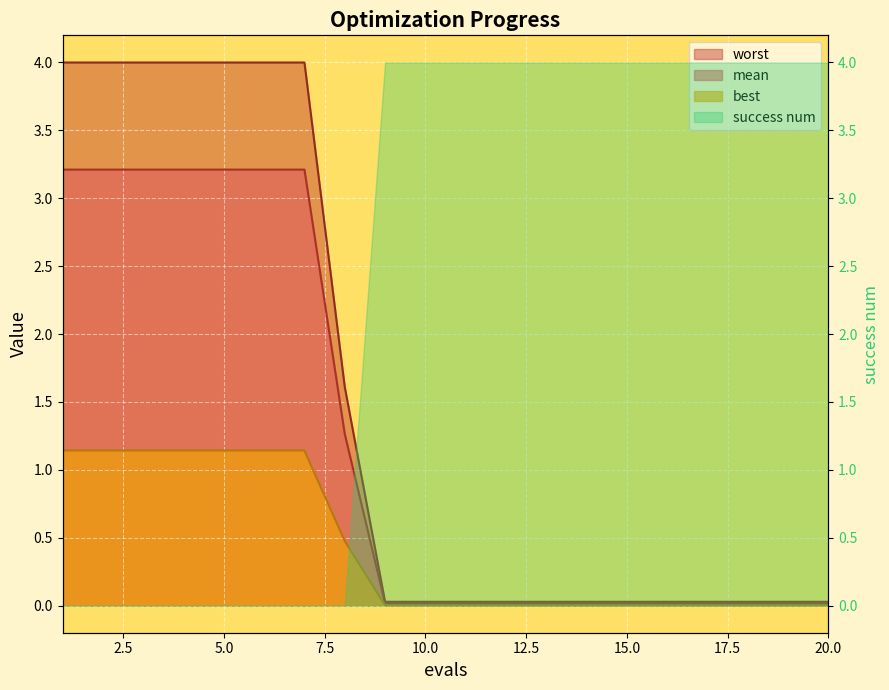

True or false: best and worst intersect in this chart.

False